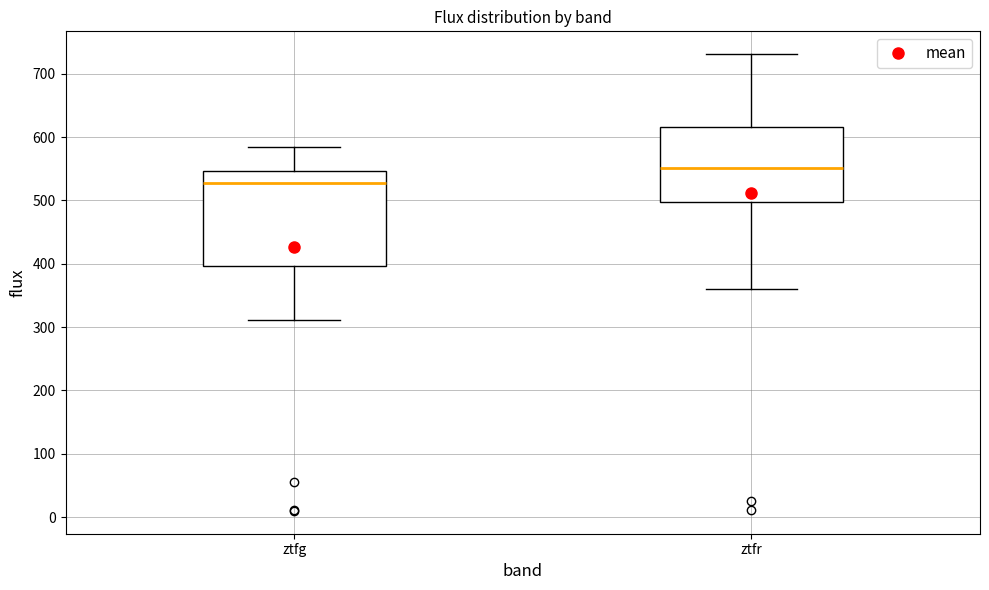

Which box is the tallest, from its lower edge to its upper edge?

ztfg